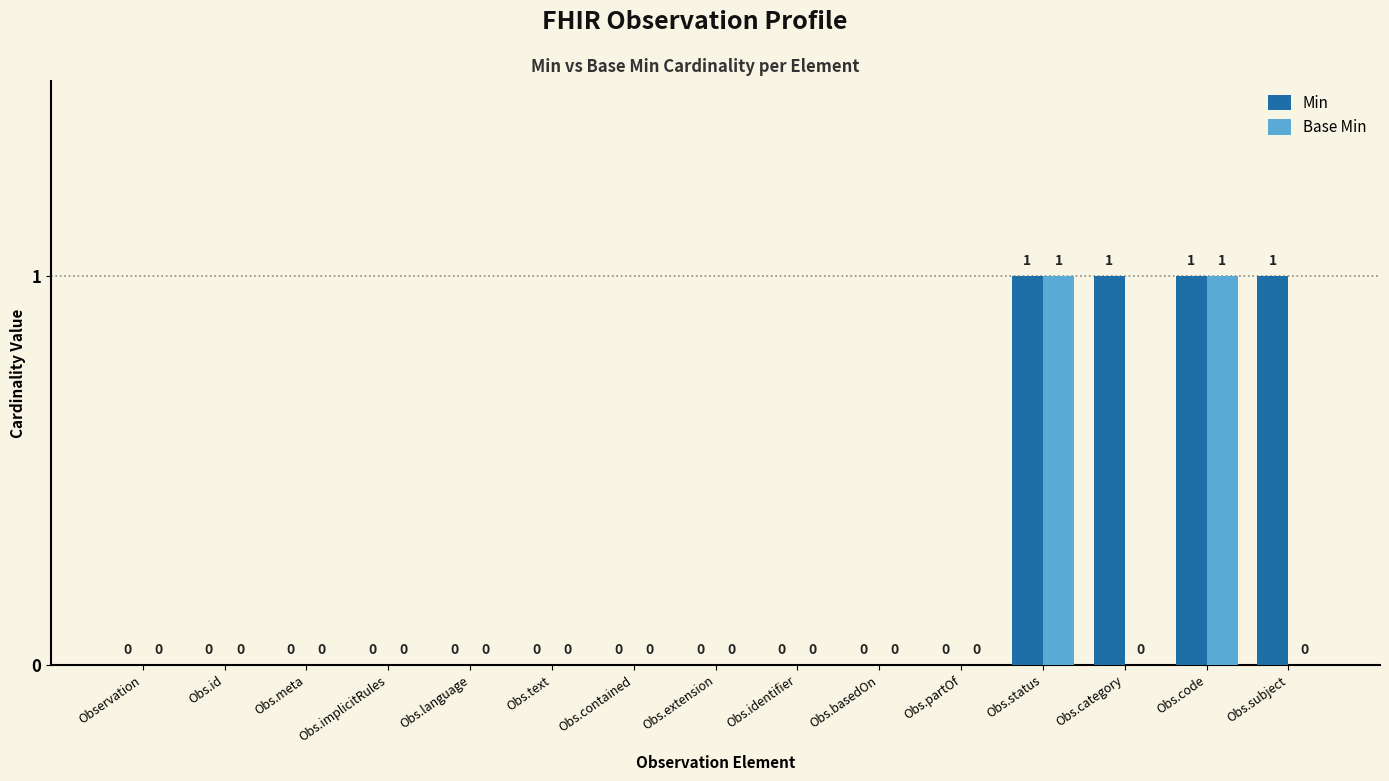

Which series changed the most between Obs.identifier and Obs.subject?

Min